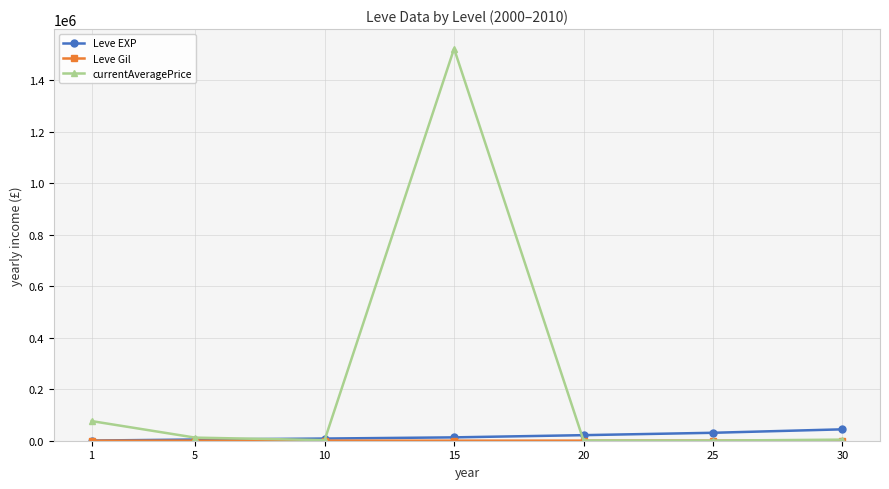

What is the average value of the Leve EXP series?

17630